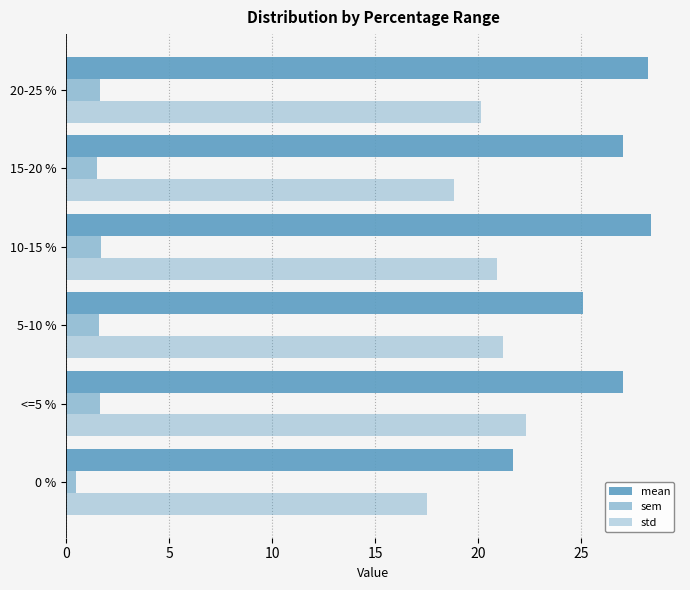

Rank the categories by sem value from lowest to highest.

0 %, 15-20 %, 5-10 %, <=5 %, 20-25 %, 10-15 %